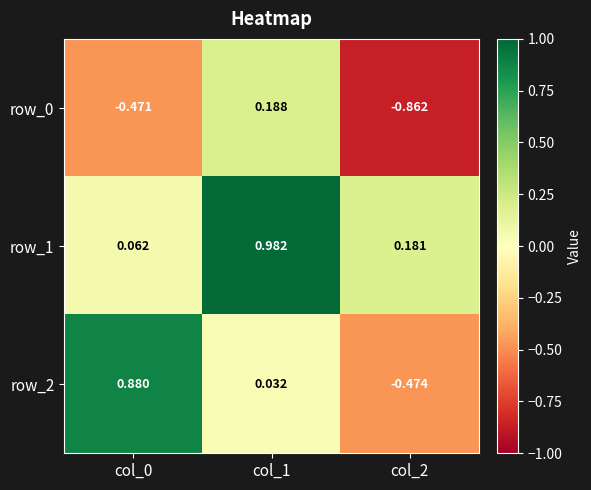

Is the value of row_2 at col_2 greater than the value of row_0 at col_0?

No